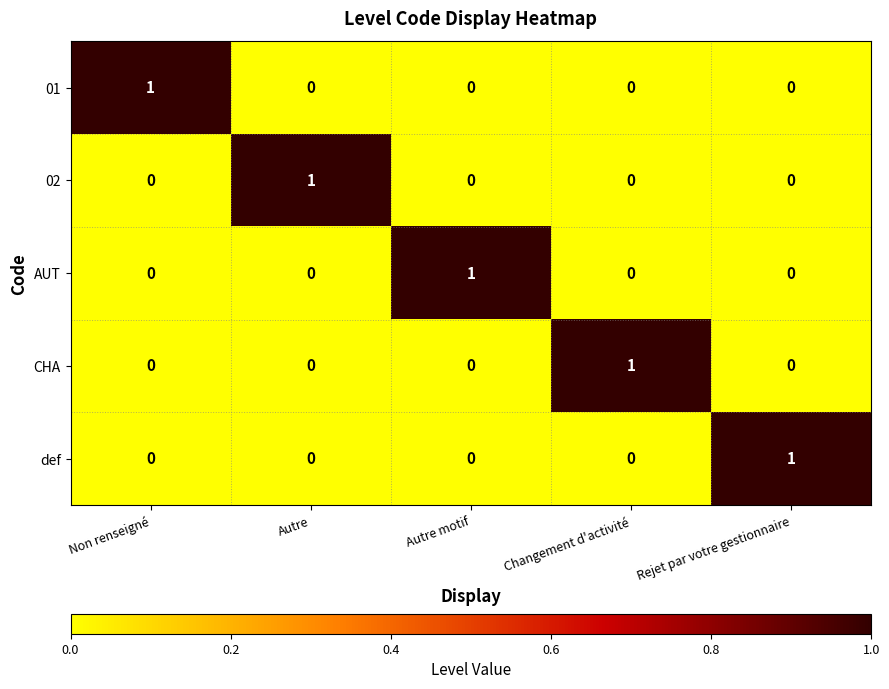

True or false: 01 has a value of 0 at Changement d'activité.

True